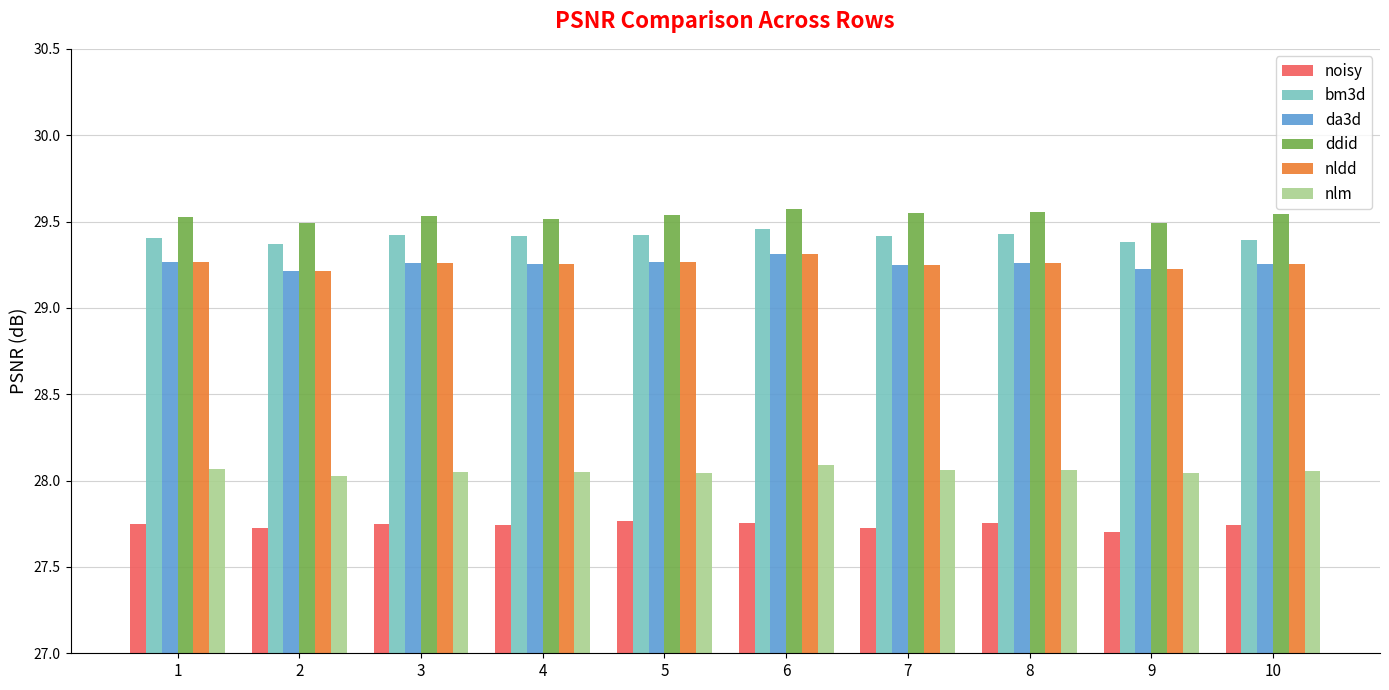

What is the difference between the highest and lowest values at 4?

1.8